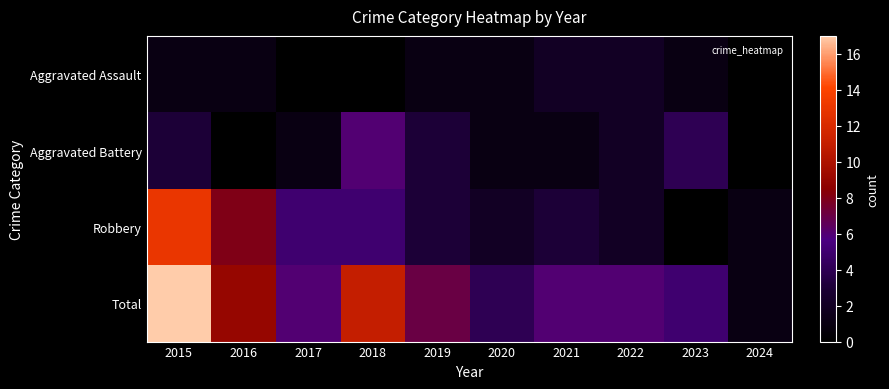

Which series has the largest total across all categories?

Total